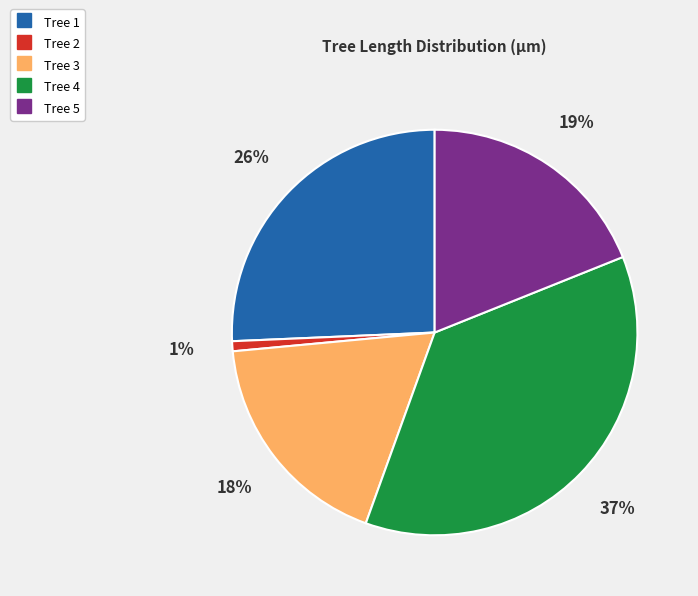

What is the ratio of the value at Tree 5 to the value at Tree 3?

1.1